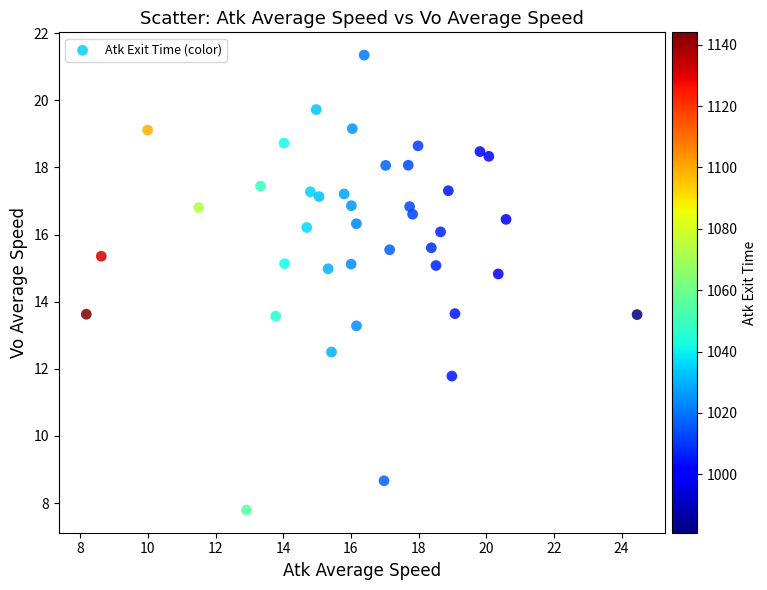

What is the range of X values (max minus min)?

16.3